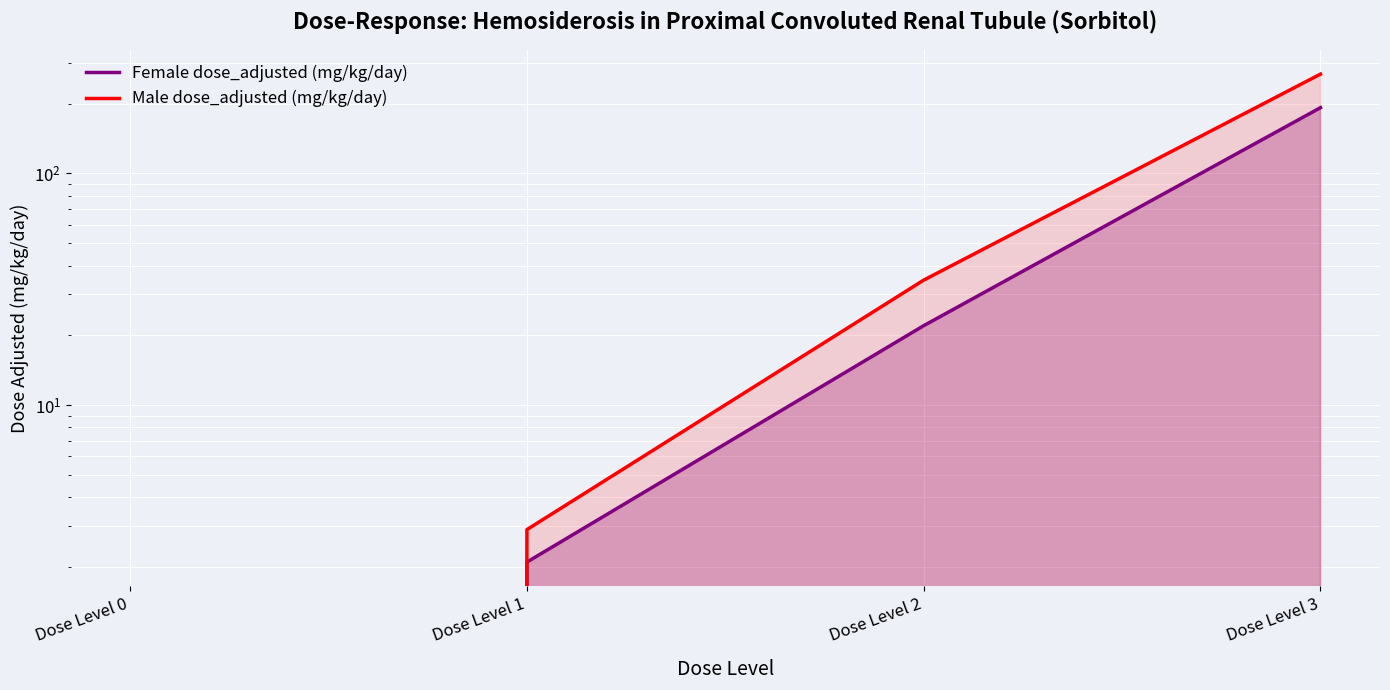

At Dose Level 1, list the series in order from largest to smallest.

Male dose_adjusted (mg/kg/day), Female dose_adjusted (mg/kg/day)